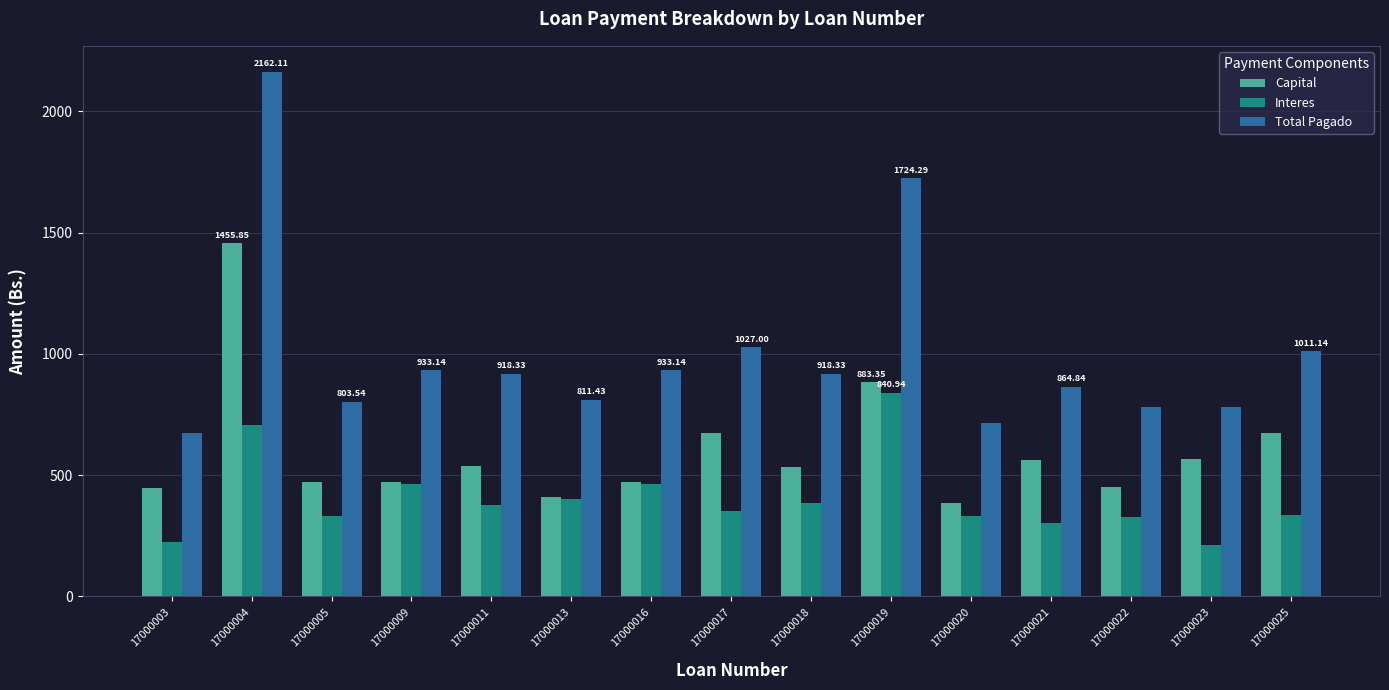

What is the total value across all series at 17000016?

1866.3